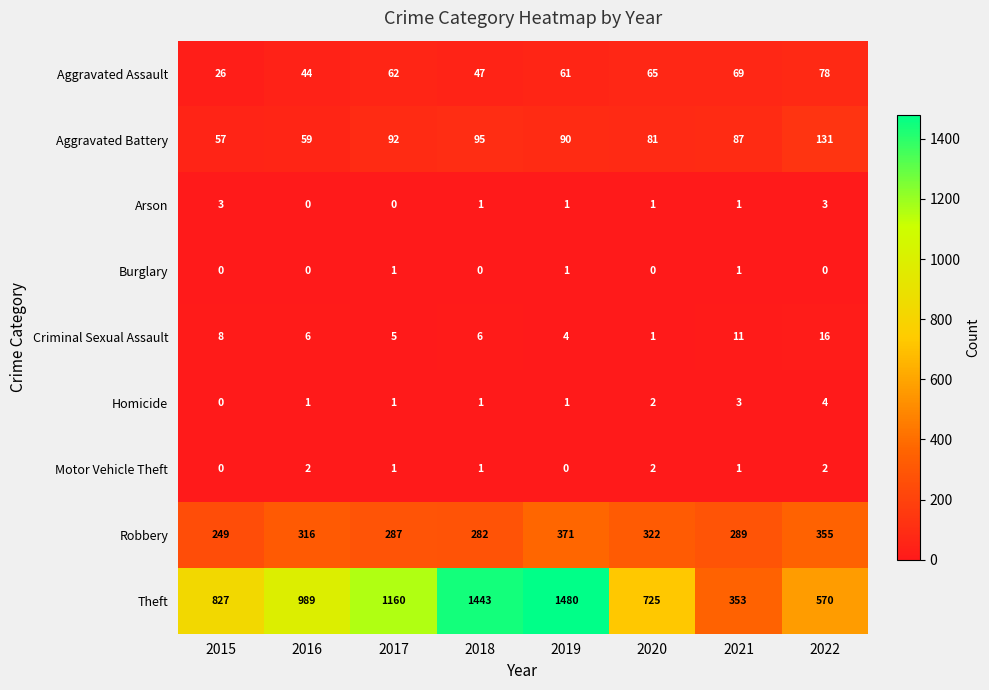

At which category is the sum across all series the highest?

2019